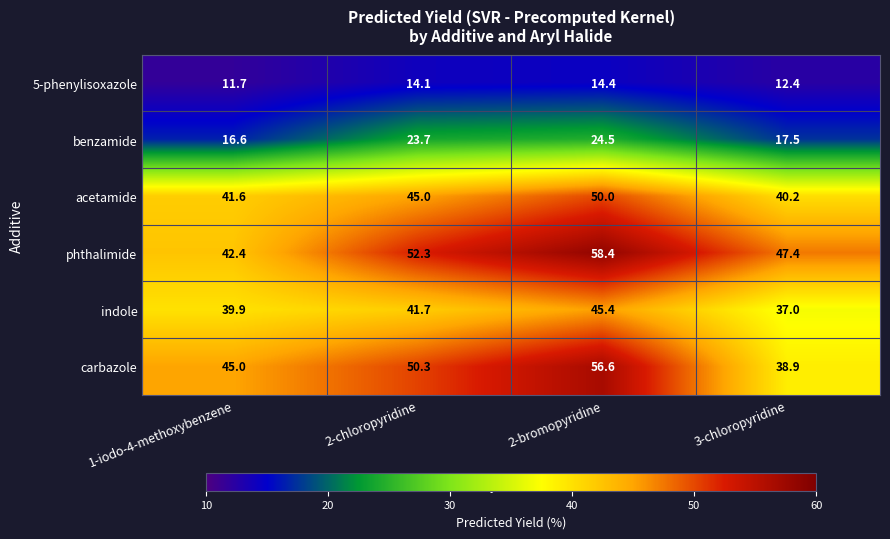

True or false: indole has a value of 37.0 at 3-chloropyridine.

True